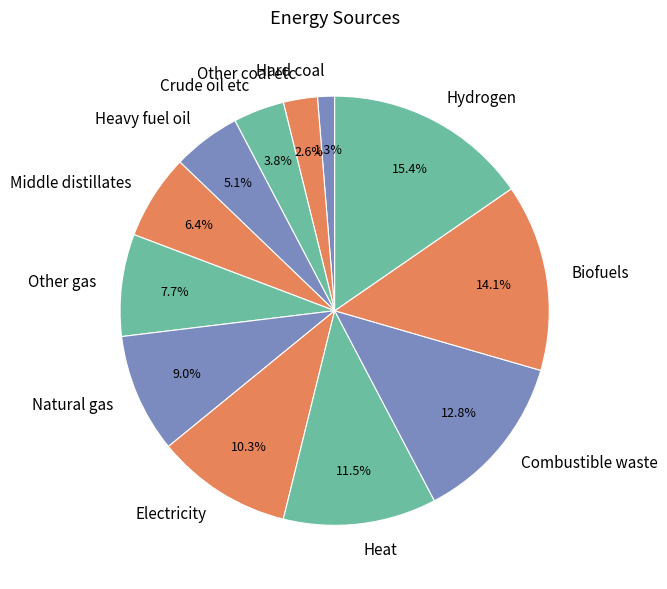

How many segments does this pie chart have?

12